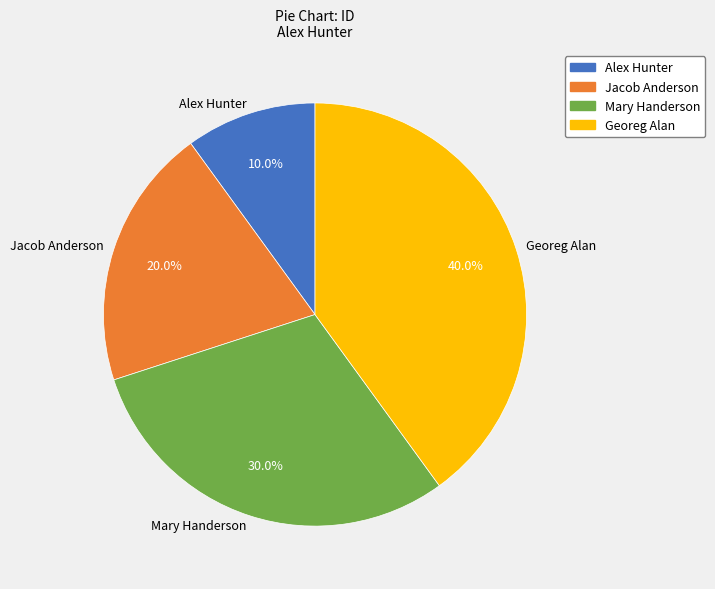

To the nearest percent, what percentage of the pie is Alex Hunter?

10%